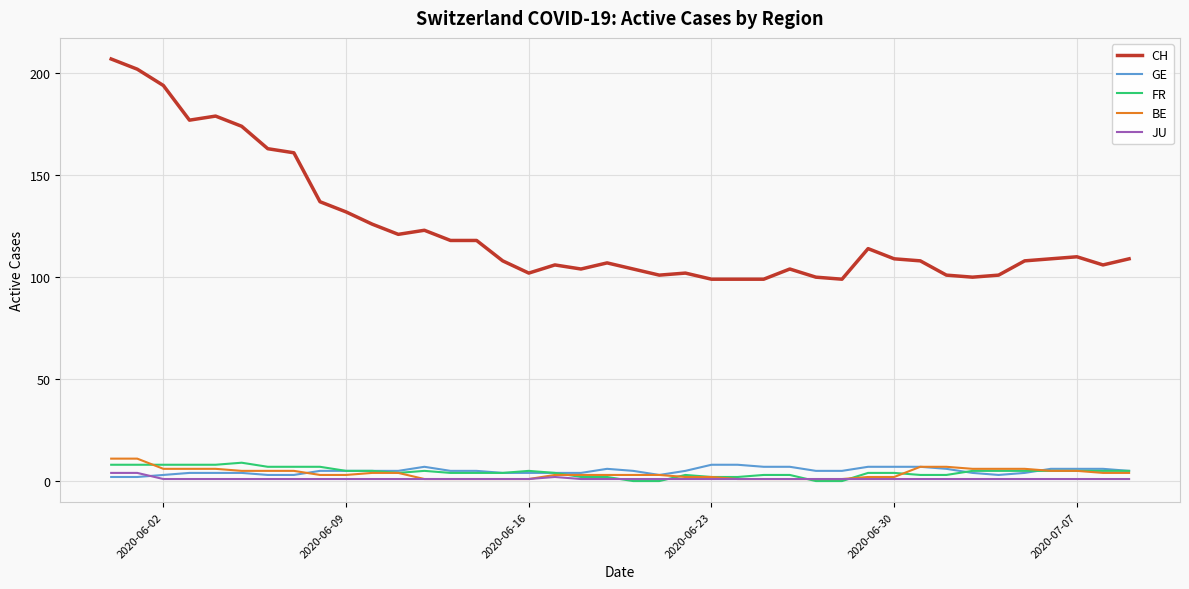

Reading left to right, transcribe all the data shown in this chart.

CH: 207	202	194	177	179	174	163	161	137	132	126	121	123	118	118	108	102	106	104	107	104	101	102	99	99	99	104	100	99	114	109	108	101	100	101	108	109	110	106	109
GE: 2	2	3	4	4	4	3	3	5	5	5	5	7	5	5	4	4	4	4	6	5	3	5	8	8	7	7	5	5	7	7	7	6	4	3	4	6	6	6	5
FR: 8	8	8	8	8	9	7	7	7	5	5	4	5	4	4	4	5	4	2	2	0	0	3	2	2	3	3	0	0	4	4	3	3	5	5	5	5	5	5	5
BE: 11	11	6	6	6	5	5	5	3	3	4	4	1	1	1	1	1	3	3	3	3	3	2	2	1	1	1	1	1	2	2	7	7	6	6	6	5	5	4	4
JU: 4	4	1	1	1	1	1	1	1	1	1	1	1	1	1	1	1	2	1	1	1	1	1	1	1	1	1	1	1	1	1	1	1	1	1	1	1	1	1	1